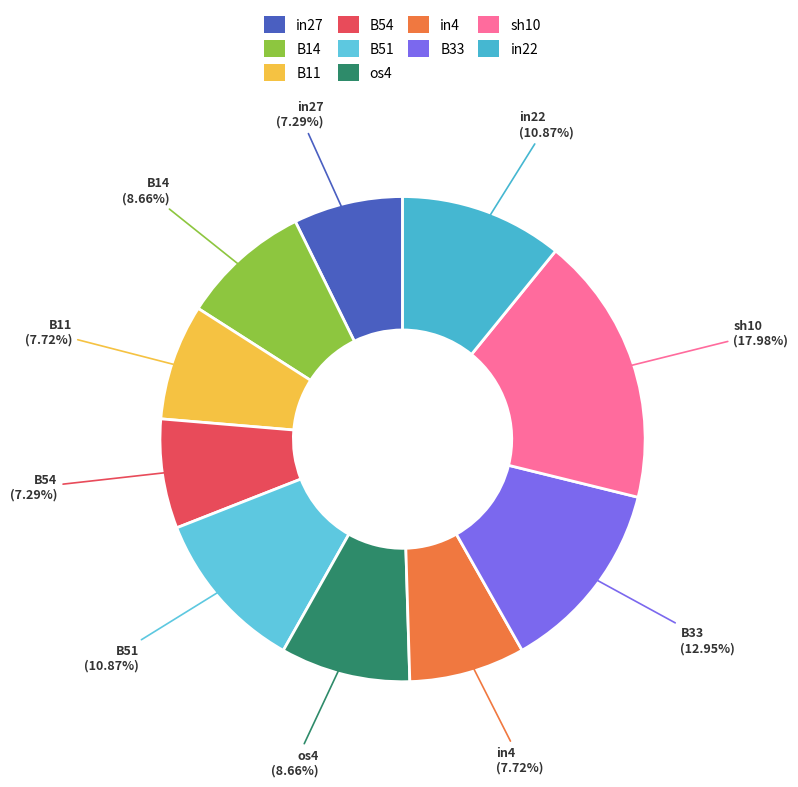

To the nearest percent, what is the average slice percentage?

10%